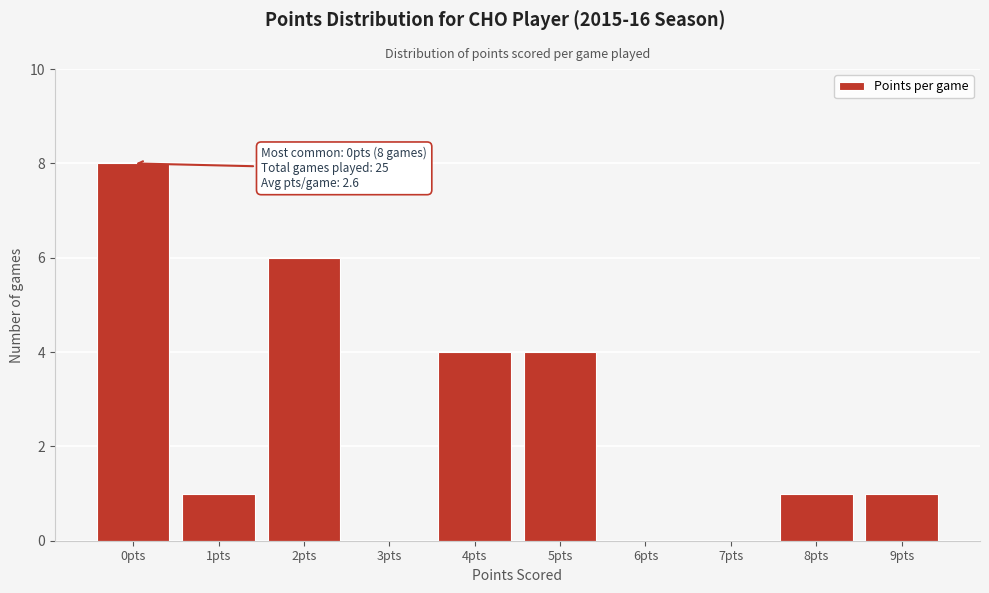

Reading right to left, transcribe all the data shown in this chart.

9pts=1	8pts=1	7pts=0	6pts=0	5pts=4	4pts=4	3pts=0	2pts=6	1pts=1	0pts=8